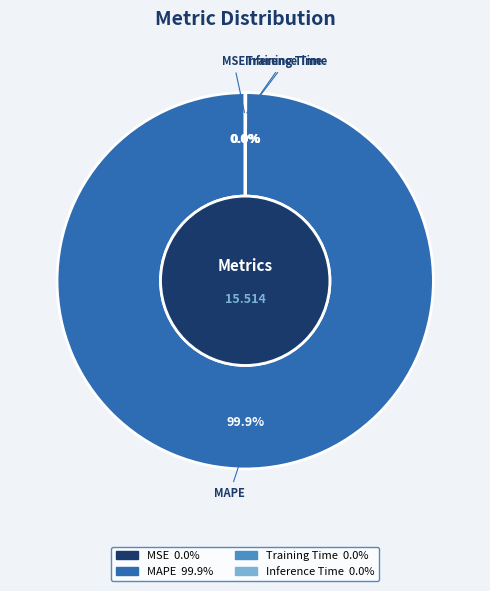

Which category accounts for the majority?

MAPE